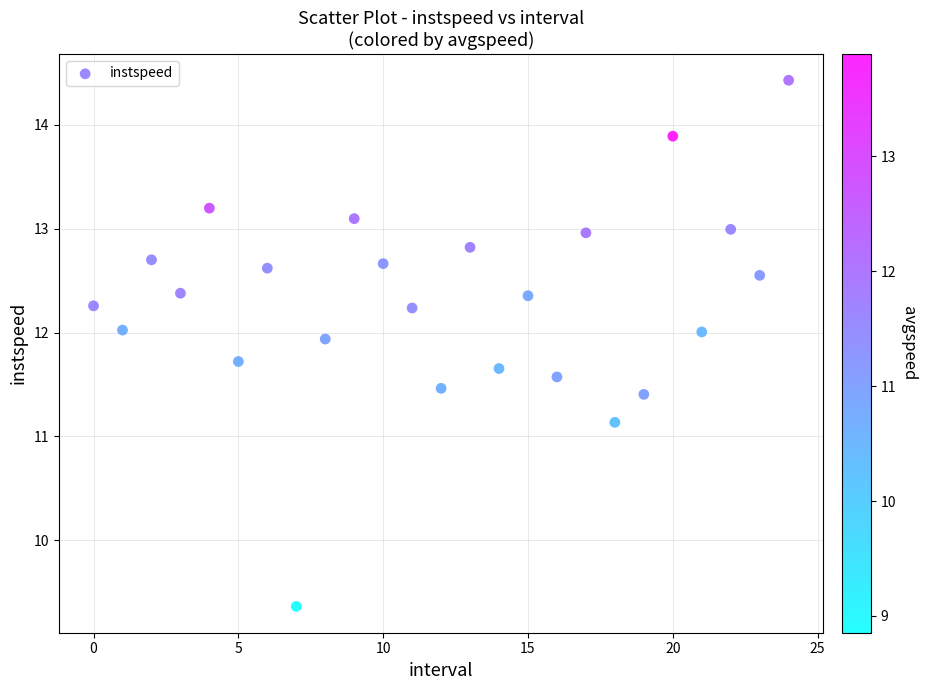

What is the range of Y values (max minus min)?

5.1